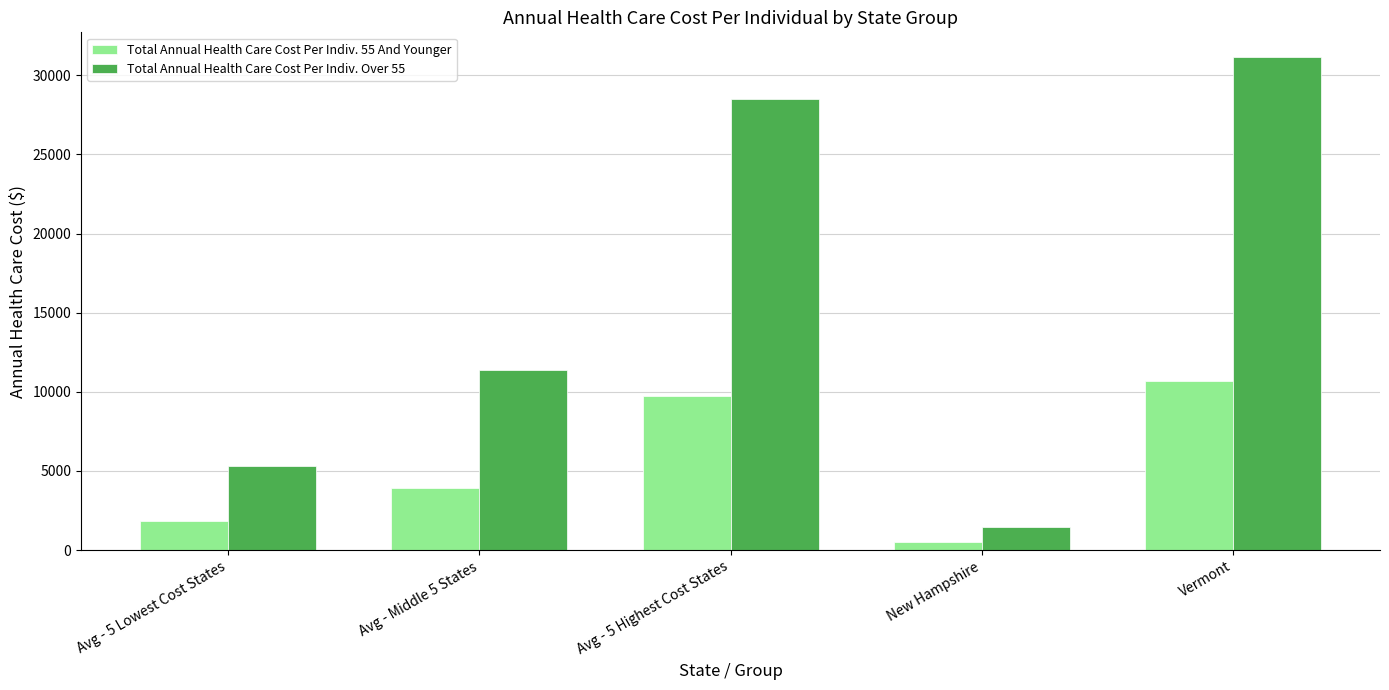

Count the number of categories in the chart.

5